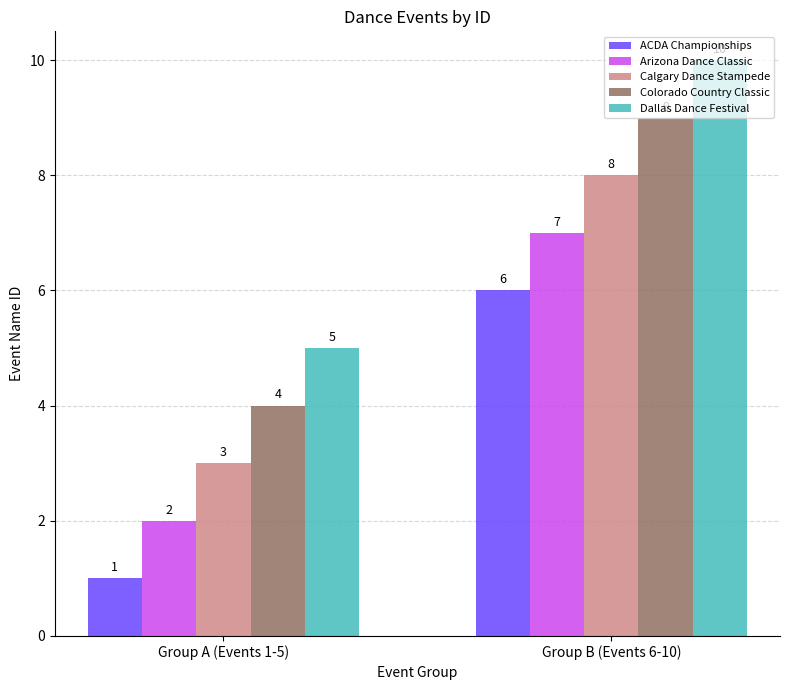

What is the difference between the Colorado Country Classic values at Group B (Events 6-10) and Group A (Events 1-5)?

5